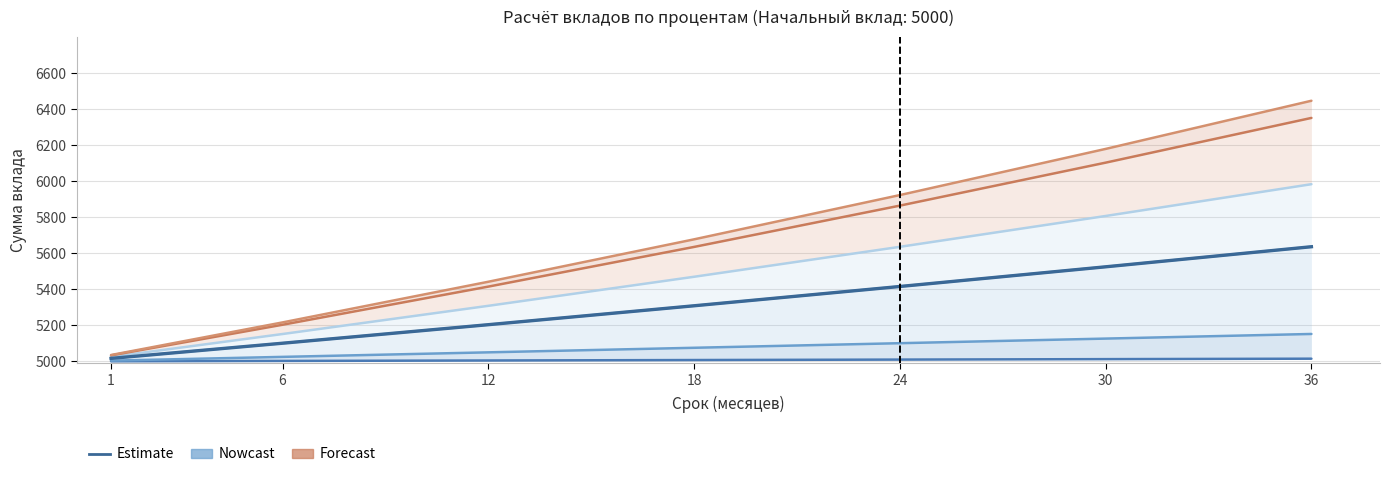

Where does the ставка 0.01 series first go above 5075?

18